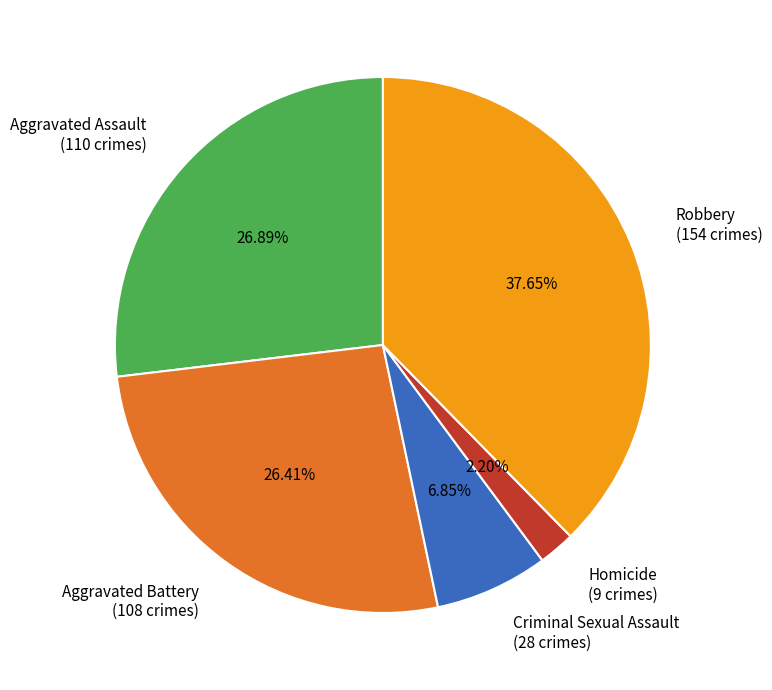

Is there a majority slice in this chart?

No